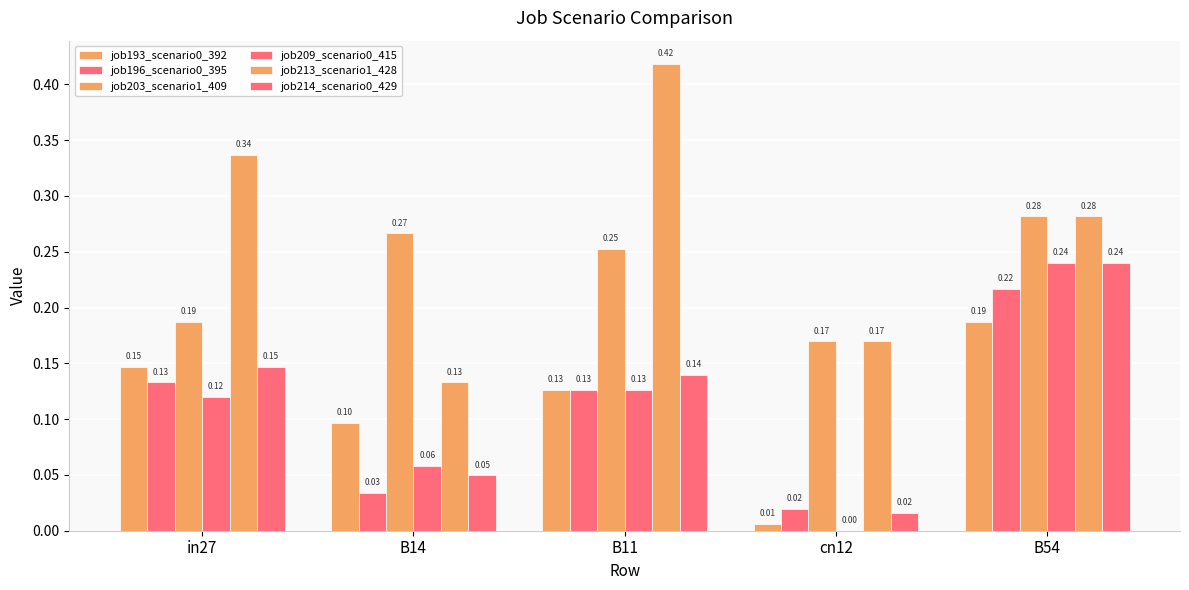

Count the number of data series in this chart.

6